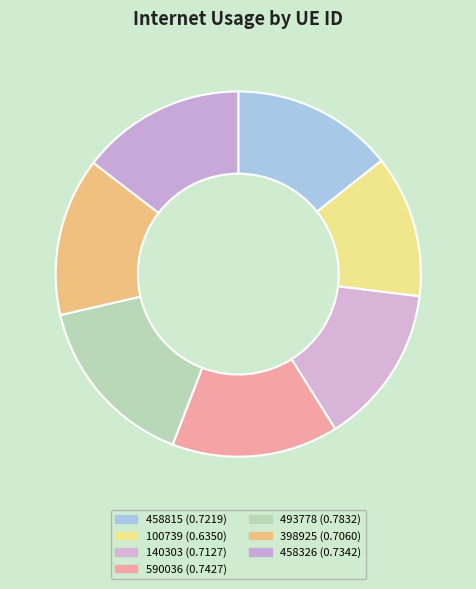

How many segments does this pie chart have?

7